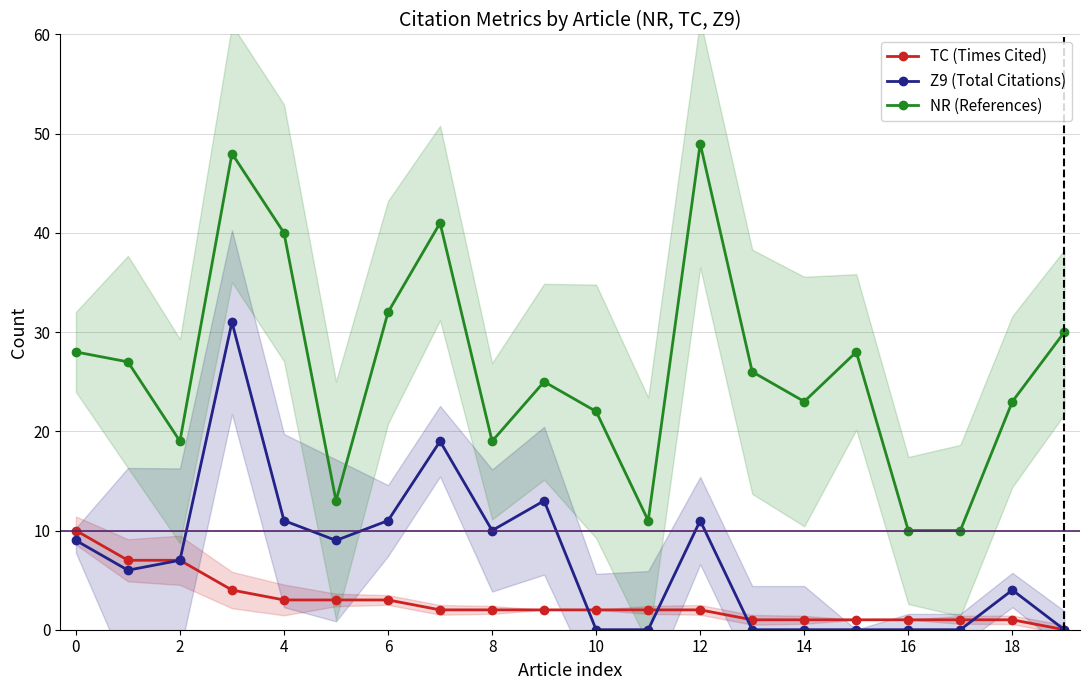

Reading left to right, list all the values displayed in this chart.

TC (Times Cited): 10	7	7	4	3	3	3	2	2	2	2	2	2	1	1	1	1	1	1	0
Z9 (Total Citations): 9	6	7	31	11	9	11	19	10	13	0	0	11	0	0	0	0	0	4	0
NR (References): 28	27	19	48	40	13	32	41	19	25	22	11	49	26	23	28	10	10	23	30